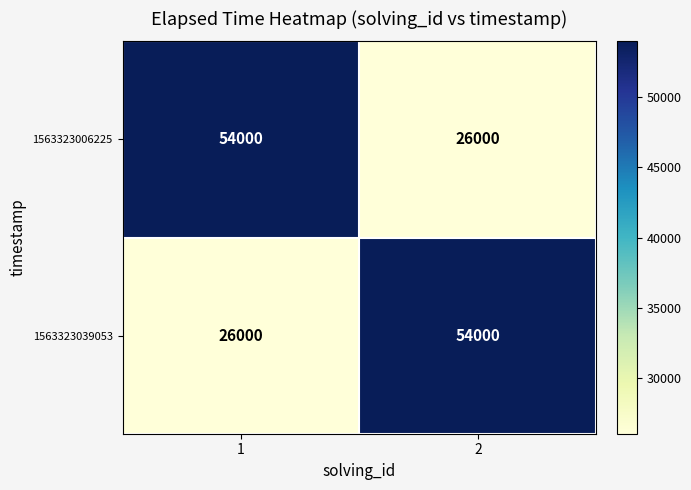

Rank the categories by 1563323039053 value from lowest to highest.

1, 2